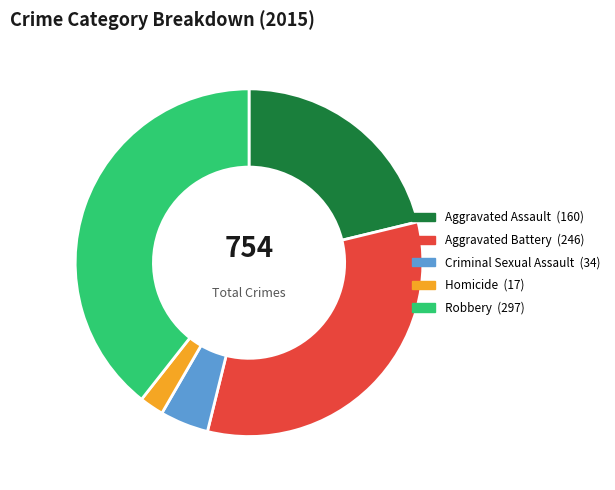

Rank the categories by value from highest to lowest.

Robbery, Aggravated Battery, Aggravated Assault, Criminal Sexual Assault, Homicide